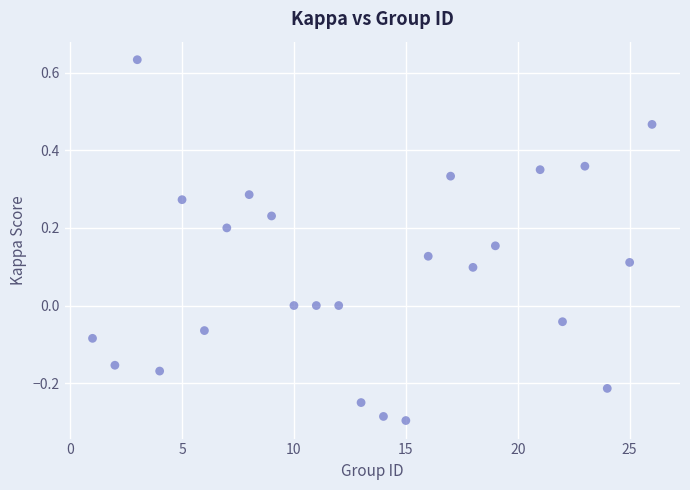

What is the range of X values (max minus min)?

25.0